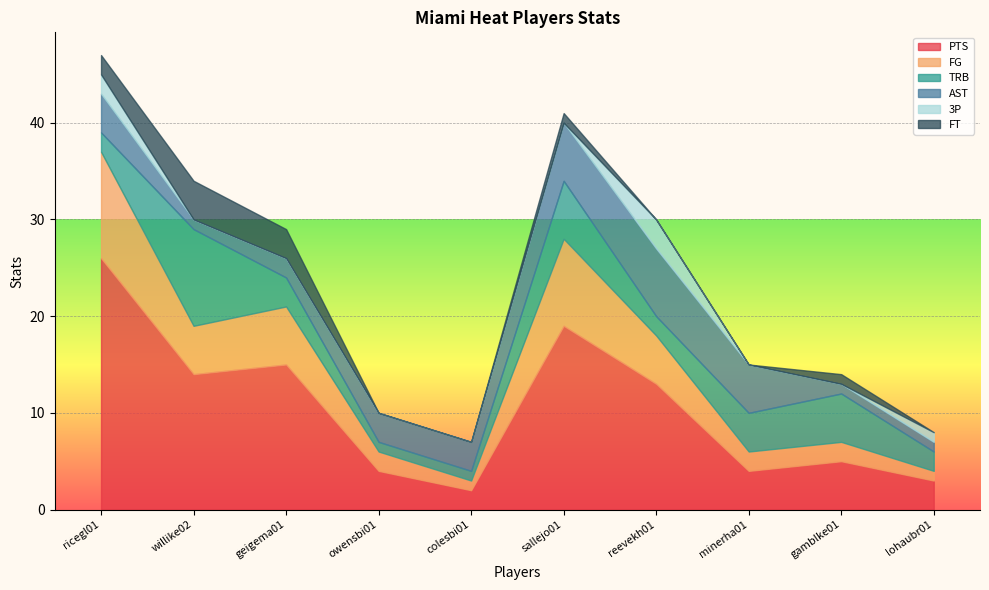

Where is the first local maximum for PTS?

geigema01